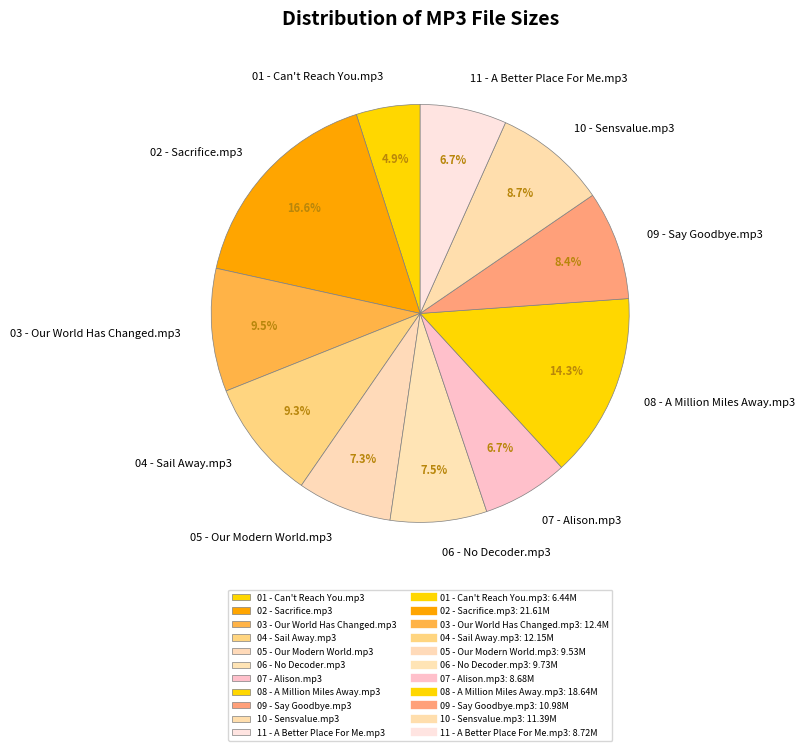

Count the number of slices in the pie.

11